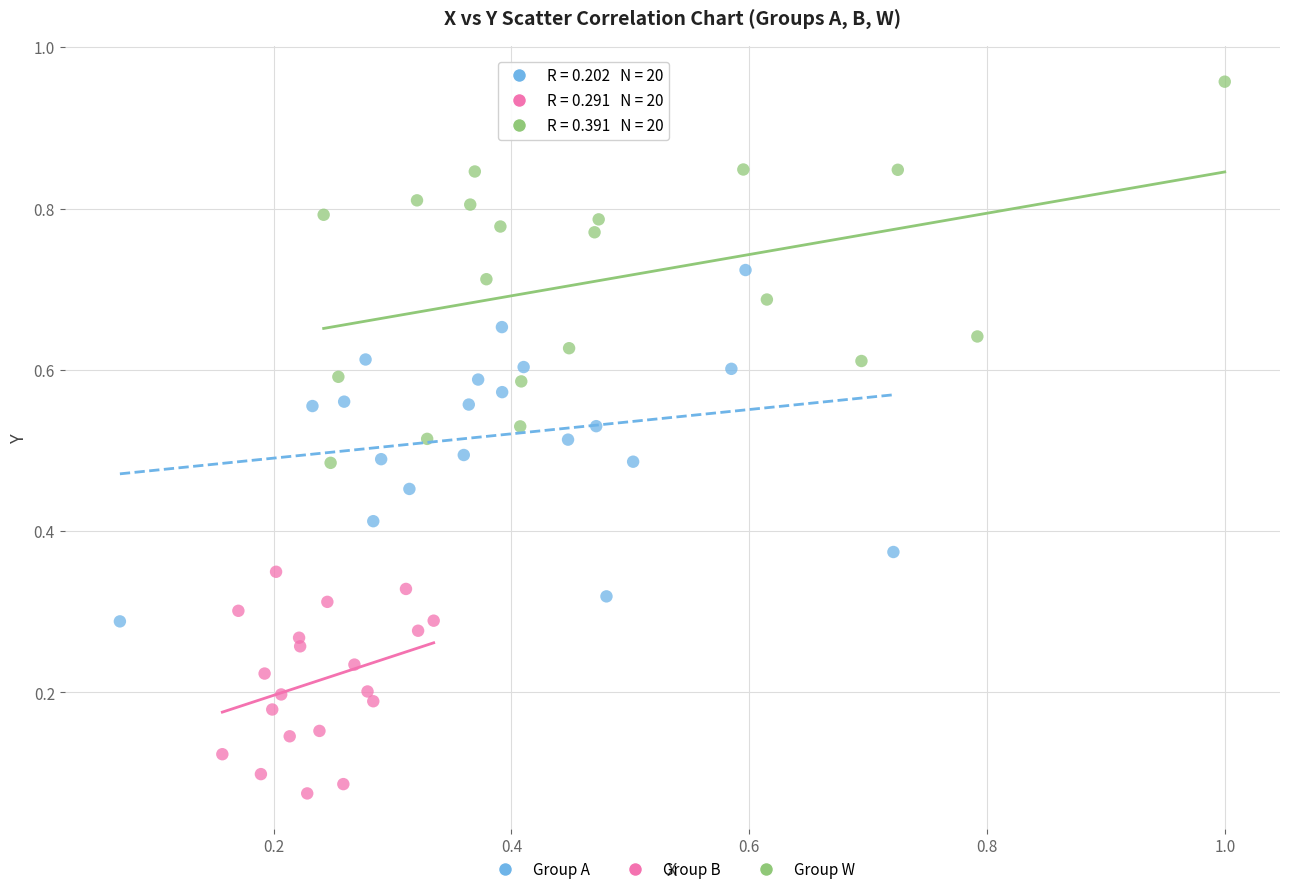

Which series contains the lowest Y value?

Group B